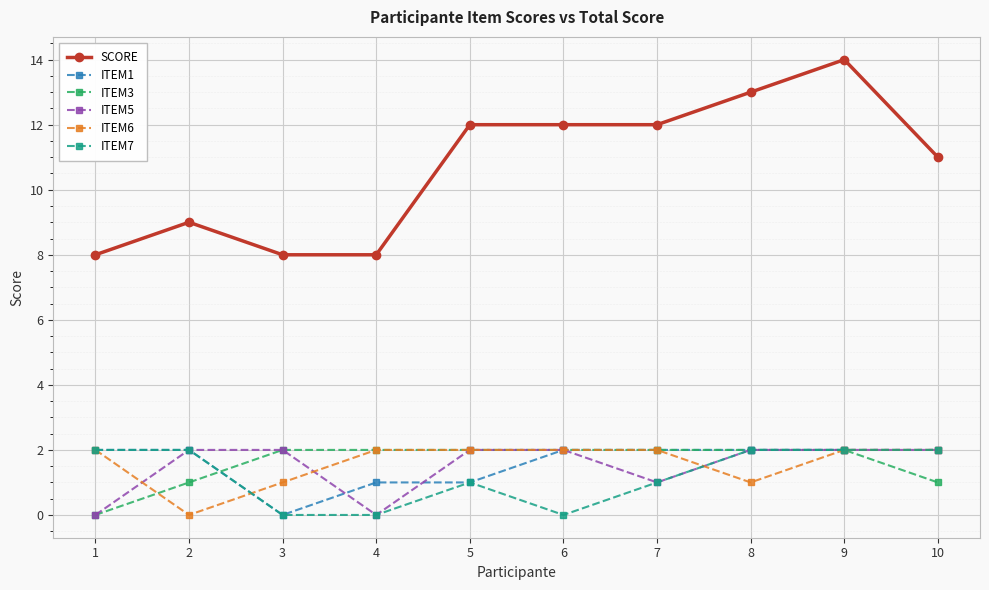

What are all the series names shown in the legend?

SCORE, ITEM1, ITEM3, ITEM5, ITEM6, ITEM7